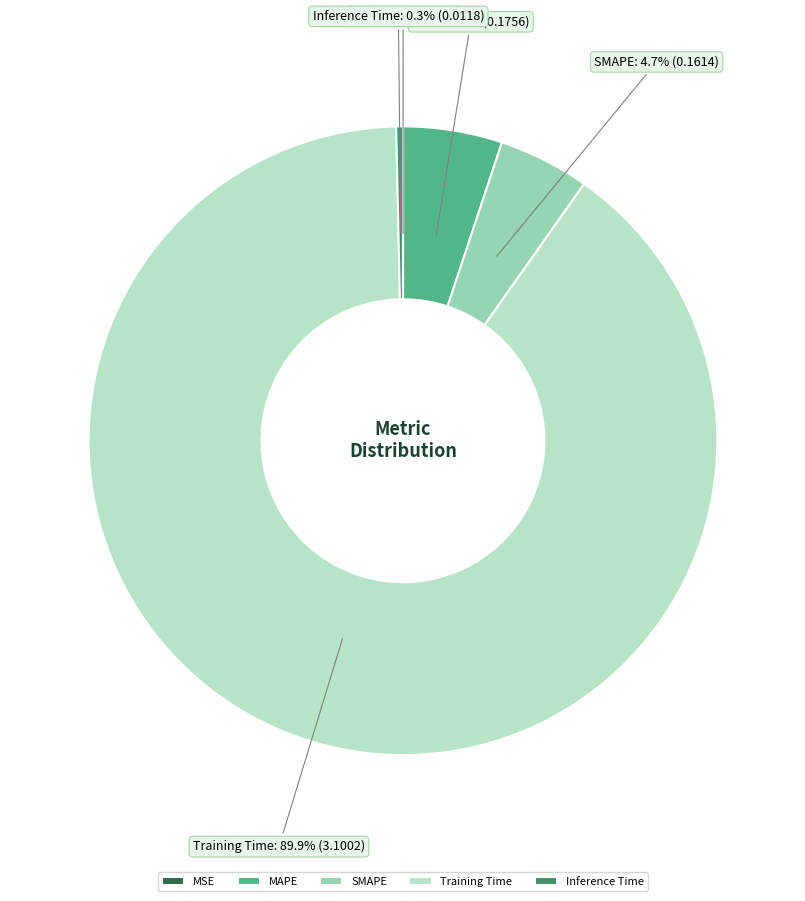

Which slice represents more than half of the pie?

Training Time